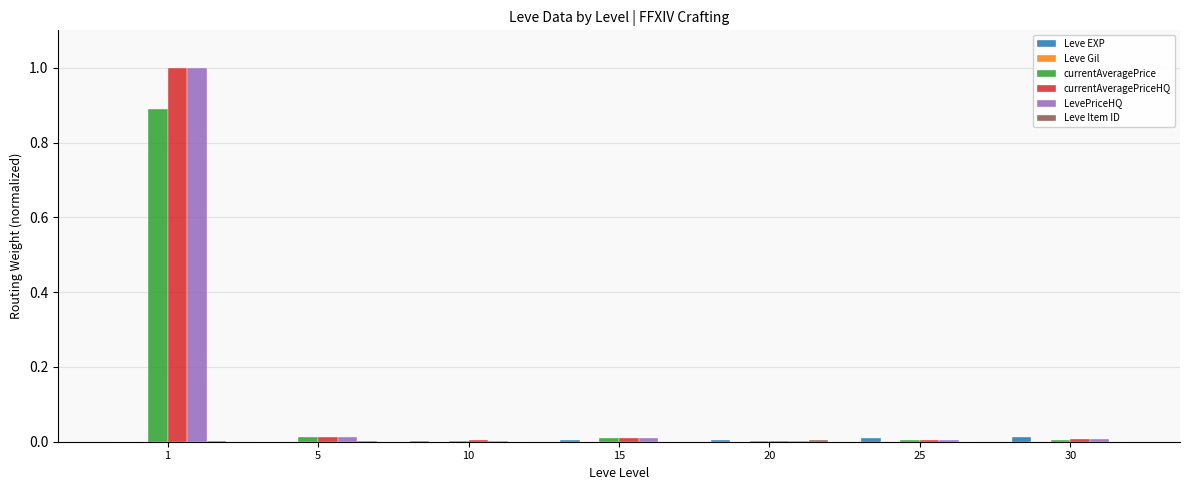

Rank the series at 5 from highest to lowest value.

currentAveragePrice, currentAveragePriceHQ, LevePriceHQ, Leve Item ID, Leve EXP, Leve Gil